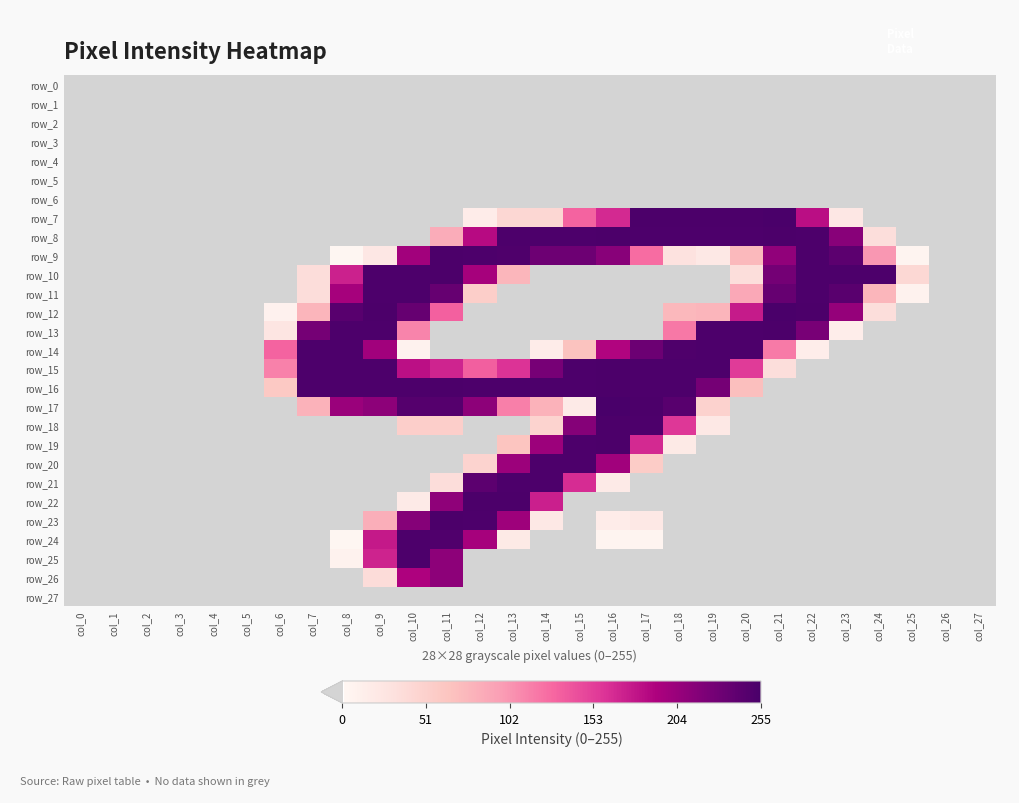

Reading left to right, list all the values displayed in this chart.

row_0: 0	0	0	0	0	0	0	0	0	0	0	0	0	0	0	0	0	0	0	0	0	0	0	0	0	0	0	0
row_1: 0	0	0	0	0	0	0	0	0	0	0	0	0	0	0	0	0	0	0	0	0	0	0	0	0	0	0	0
row_2: 0	0	0	0	0	0	0	0	0	0	0	0	0	0	0	0	0	0	0	0	0	0	0	0	0	0	0	0
row_3: 0	0	0	0	0	0	0	0	0	0	0	0	0	0	0	0	0	0	0	0	0	0	0	0	0	0	0	0
row_4: 0	0	0	0	0	0	0	0	0	0	0	0	0	0	0	0	0	0	0	0	0	0	0	0	0	0	0	0
row_5: 0	0	0	0	0	0	0	0	0	0	0	0	0	0	0	0	0	0	0	0	0	0	0	0	0	0	0	0
row_6: 0	0	0	0	0	0	0	0	0	0	0	0	0	0	0	0	0	0	0	0	0	0	0	0	0	0	0	0
row_7: 0	0	0	0	0	0	0	0	0	0	0	0	15	43	43	130	166	253	253	253	253	254	183	22	0	0	0	0
row_8: 0	0	0	0	0	0	0	0	0	0	0	85	185	252	252	252	253	252	252	252	252	253	252	214	35	0	0	0
row_9: 0	0	0	0	0	0	0	0	2	22	198	253	252	251	231	231	214	126	29	21	74	209	252	242	101	4	0	0
row_10: 0	0	0	0	0	0	0	36	171	252	252	253	196	77	0	0	0	0	0	0	35	227	252	252	252	42	0	0
row_11: 0	0	0	0	0	0	0	36	196	252	252	236	54	0	0	0	0	0	0	0	89	236	252	244	77	7	0	0
row_12: 0	0	0	0	0	0	8	78	245	253	236	132	0	0	0	0	0	0	75	78	175	254	253	206	35	0	0	0
row_13: 0	0	0	0	0	0	25	226	252	252	112	0	0	0	0	0	0	0	119	252	252	253	224	14	0	0	0	0
row_14: 0	0	0	0	0	0	130	252	252	199	7	0	0	0	15	66	189	232	251	252	252	118	14	0	0	0	0	0
row_15: 0	0	0	0	0	0	114	252	252	252	182	169	133	160	225	252	253	252	252	252	155	35	0	0	0	0	0	0
row_16: 0	0	0	0	0	0	60	252	252	252	252	253	252	252	252	252	253	252	252	226	69	0	0	0	0	0	0	0
row_17: 0	0	0	0	0	0	0	80	203	211	247	247	211	115	80	18	255	253	245	49	0	0	0	0	0	0	0	0
row_18: 0	0	0	0	0	0	0	0	0	0	53	53	0	0	48	216	253	252	157	21	0	0	0	0	0	0	0	0
row_19: 0	0	0	0	0	0	0	0	0	0	0	0	0	64	202	252	253	166	19	0	0	0	0	0	0	0	0	0
row_20: 0	0	0	0	0	0	0	0	0	0	0	0	48	202	252	252	199	56	0	0	0	0	0	0	0	0	0	0
row_21: 0	0	0	0	0	0	0	0	0	0	0	36	242	252	252	164	18	0	0	0	0	0	0	0	0	0	0	0
row_22: 0	0	0	0	0	0	0	0	0	0	18	210	253	253	172	0	0	0	0	0	0	0	0	0	0	0	0	0
row_23: 0	0	0	0	0	0	0	0	0	84	216	253	252	201	21	0	15	21	0	0	0	0	0	0	0	0	0	0
row_24: 0	0	0	0	0	0	0	0	2	176	252	250	196	19	0	0	4	5	0	0	0	0	0	0	0	0	0	0
row_25: 0	0	0	0	0	0	0	0	7	170	252	211	0	0	0	0	0	0	0	0	0	0	0	0	0	0	0	0
row_26: 0	0	0	0	0	0	0	0	0	37	191	211	0	0	0	0	0	0	0	0	0	0	0	0	0	0	0	0
row_27: 0	0	0	0	0	0	0	0	0	0	0	0	0	0	0	0	0	0	0	0	0	0	0	0	0	0	0	0